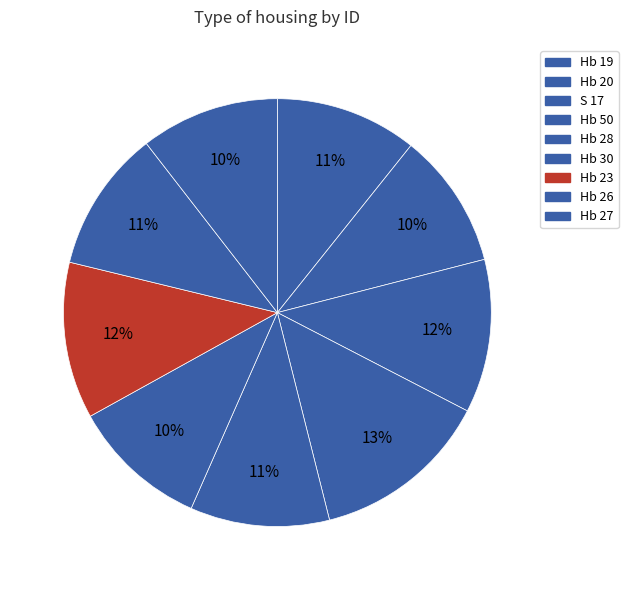

How many slices are in this pie chart?

9